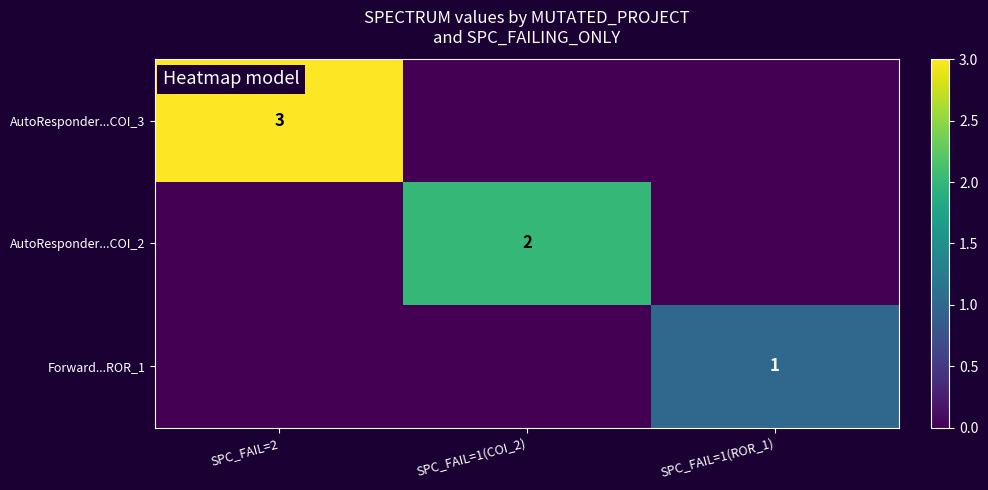

Is it true that Forward...ROR_1 equals 1 at SPC_FAIL=1(ROR_1)?

True